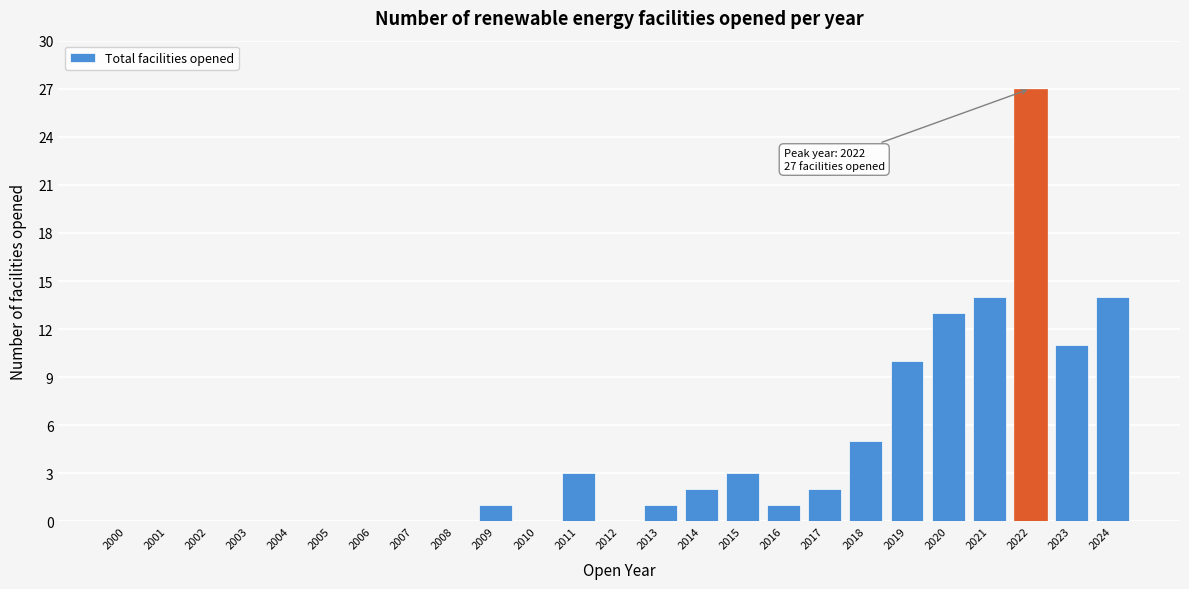

Reading left to right, transcribe all the data shown in this chart.

2000=0	2001=0	2002=0	2003=0	2004=0	2005=0	2006=0	2007=0	2008=0	2009=1	2010=0	2011=3	2012=0	2013=1	2014=2	2015=3	2016=1	2017=2	2018=5	2019=10	2020=13	2021=14	2022=27	2023=11	2024=14